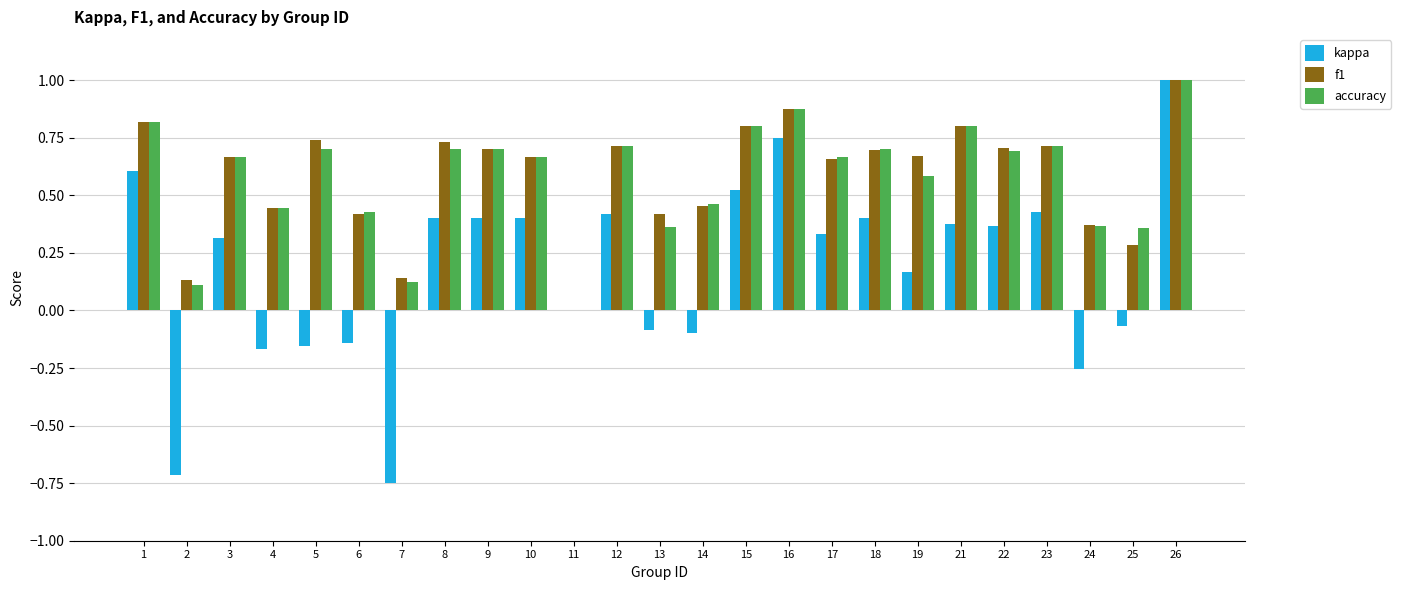

Is it true that accuracy equals 0.1 at 2?

True